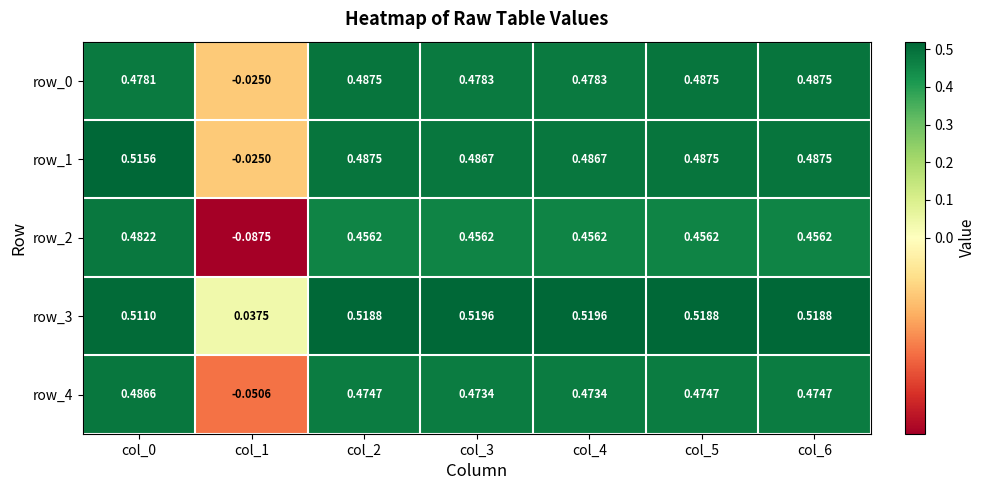

Is the value of row_3 at col_1 greater than the value of row_1 at col_0?

No